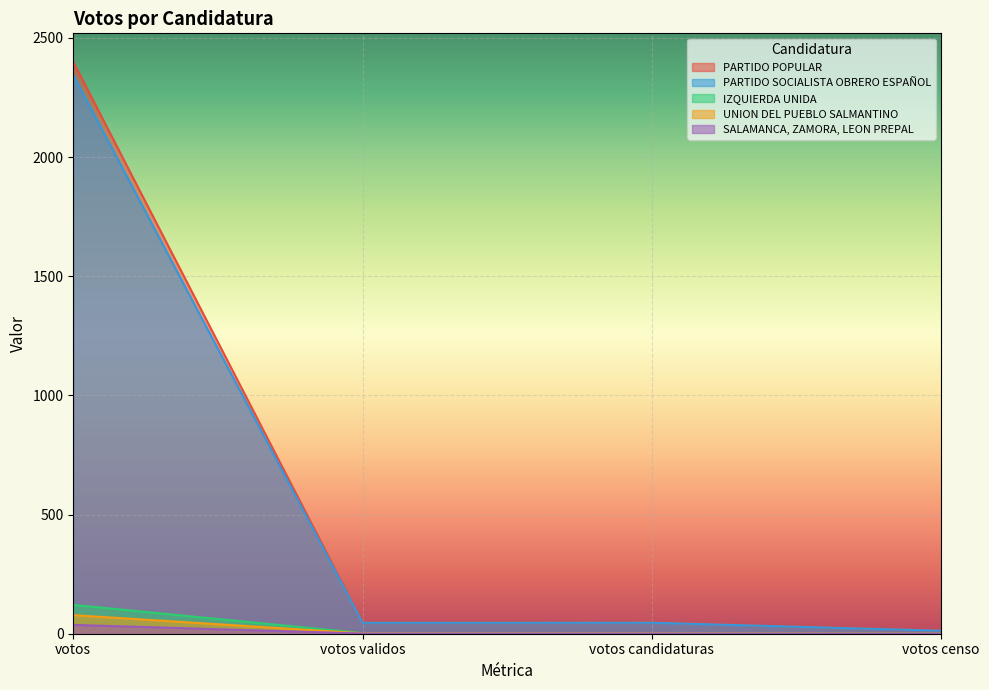

What value does the SALAMANCA, ZAMORA, LEON PREPAL series have at votos candidaturas?

0.7